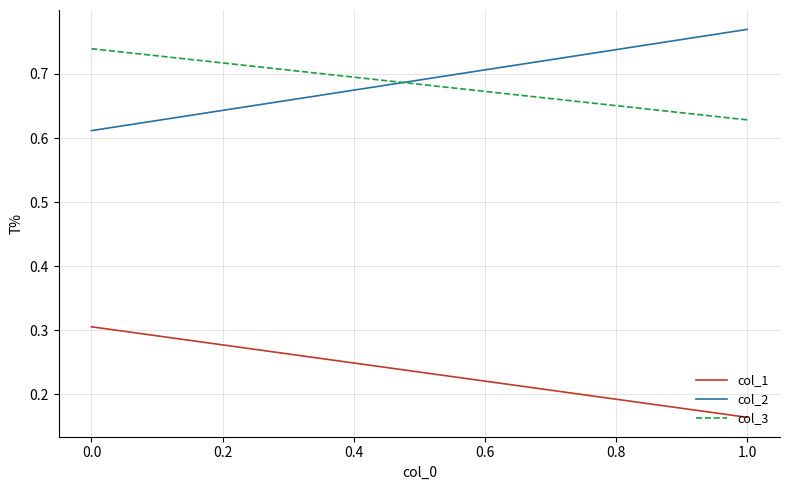

Is this an area chart (filled region under the line)?

No